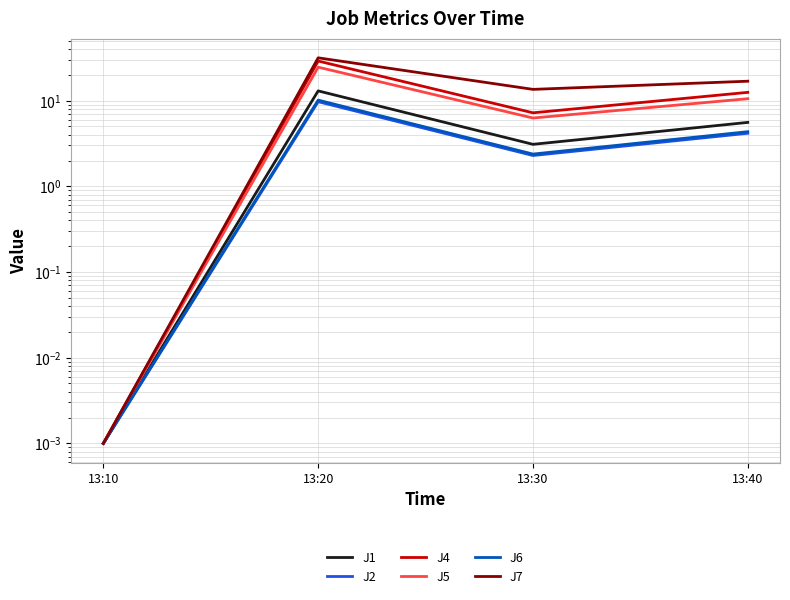

Does the chart display data point markers on the line(s)?

No